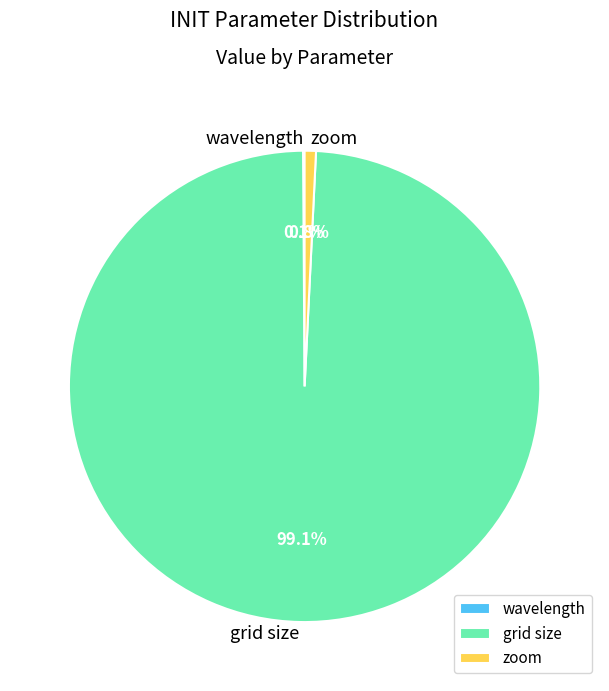

Which slice represents more than half of the pie?

grid size